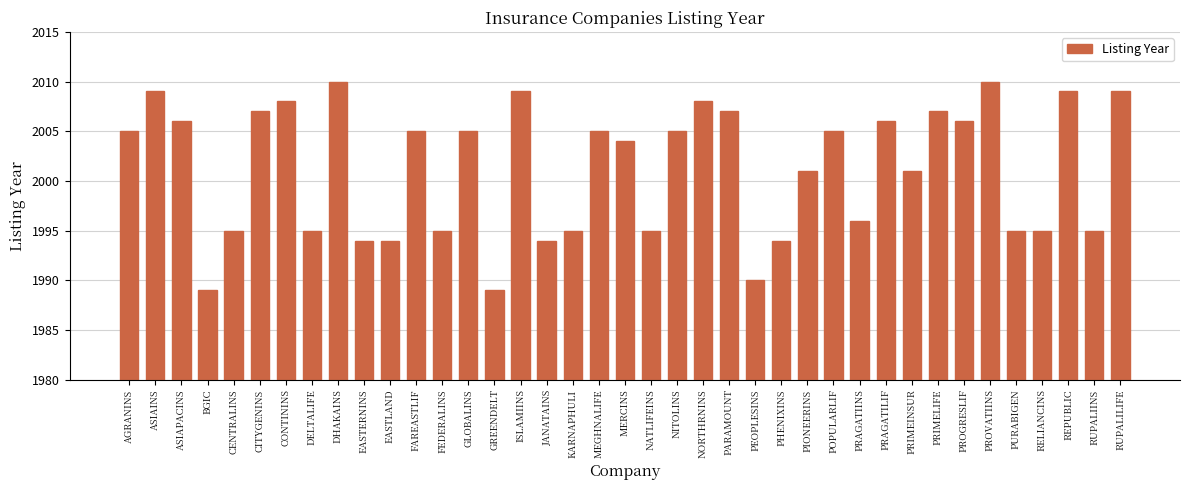

Reading right to left, extract all data points from this chart.

RUPALILIFE=2009	RUPALIINS=1995	REPUBLIC=2009	RELIANCINS=1995	PURABIGEN=1995	PROVATIINS=2010	PROGRESLIF=2006	PRIMELIFE=2007	PRIMEINSUR=2001	PRAGATILIF=2006	PRAGATIINS=1996	POPULARLIF=2005	PIONEERINS=2001	PHENIXINS=1994	PEOPLESINS=1990	PARAMOUNT=2007	NORTHRNINS=2008	NITOLINS=2005	NATLIFEINS=1995	MERCINS=2004	MEGHNALIFE=2005	KARNAPHULI=1995	JANATAINS=1994	ISLAMIINS=2009	GREENDELT=1989	GLOBALINS=2005	FEDERALINS=1995	FAREASTLIF=2005	EASTLAND=1994	EASTERNINS=1994	DHAKAINS=2010	DELTALIFE=1995	CONTININS=2008	CITYGENINS=2007	CENTRALINS=1995	BGIC=1989	ASIAPACINS=2006	ASIAINS=2009	AGRANINS=2005